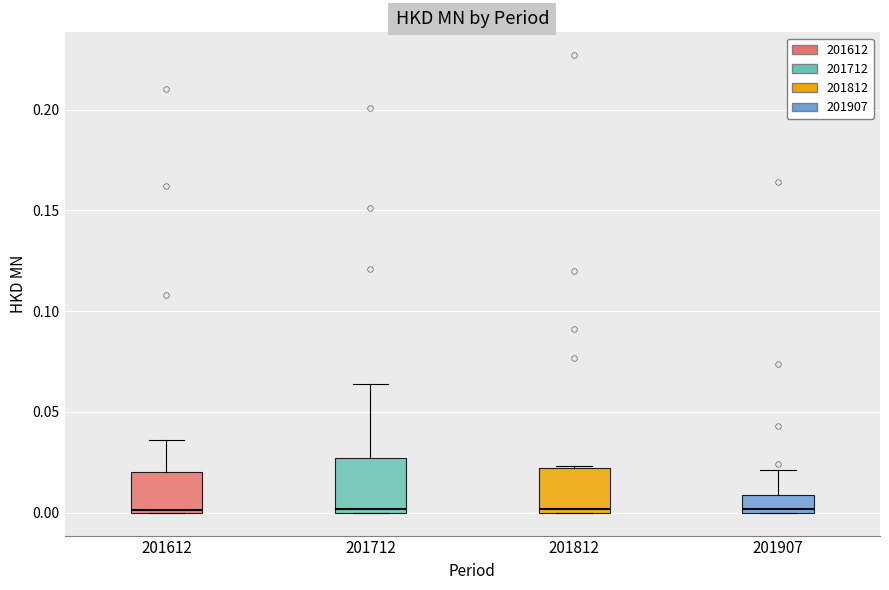

Where is the lower edge of the box at x = 201907 on the y-axis? The values are not printed on the chart, so give them approximately, as read against the axis.

0.000